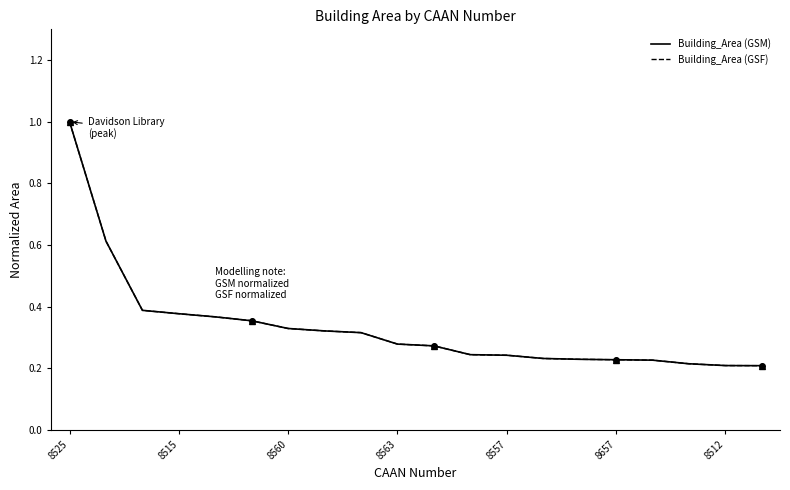

Which series has the largest total across all categories?

Building_Area (GSM)